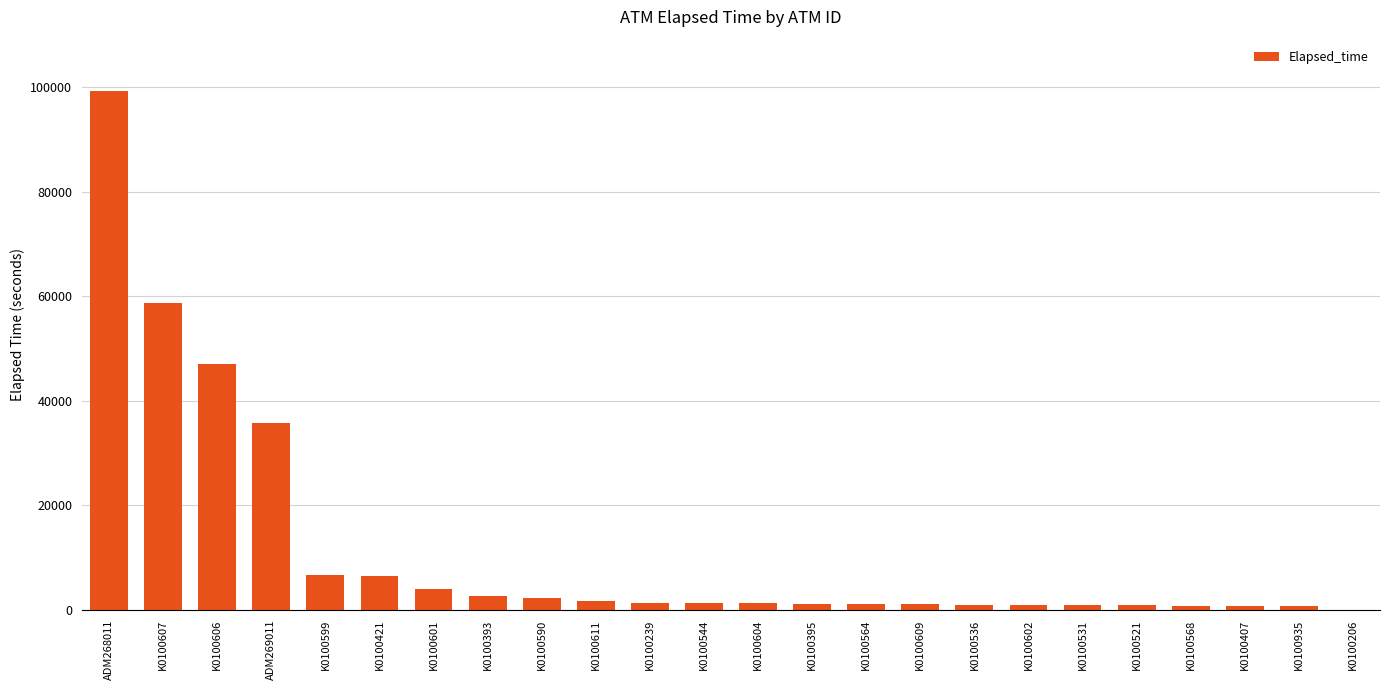

The chart shows a value of 1667 at K0100611. True or false?

True